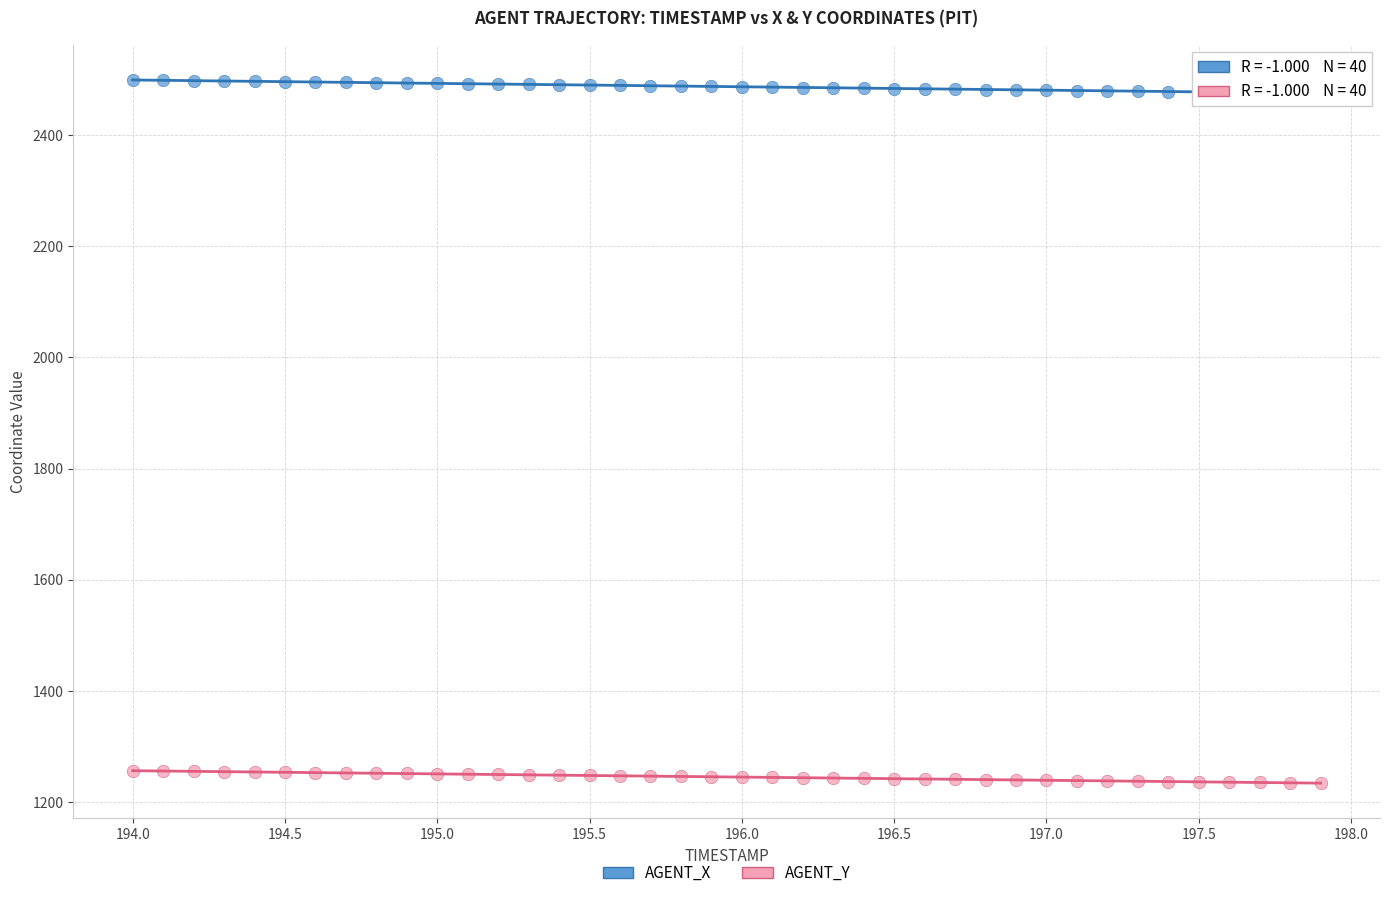

Across all data points, what is the range of X values (max minus min)?

3.9